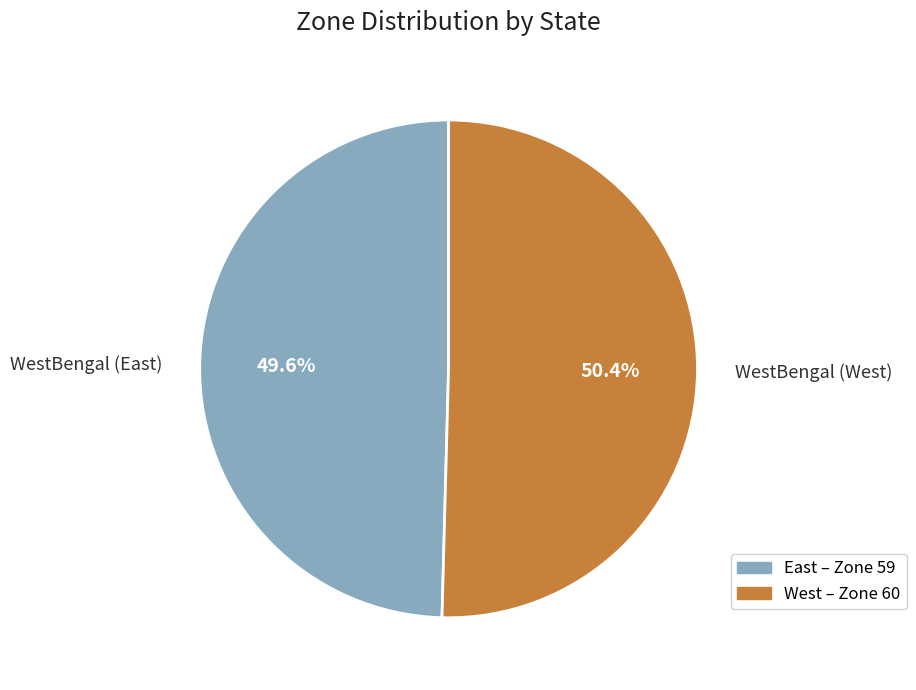

Which category accounts for the majority?

WestBengal (West)